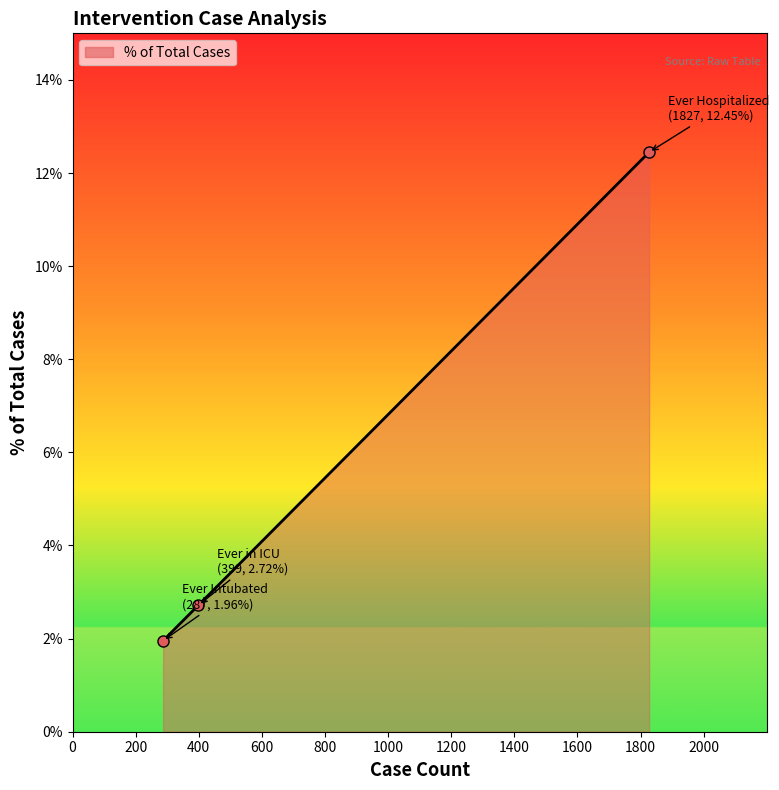

What is the smallest value displayed?

2.0